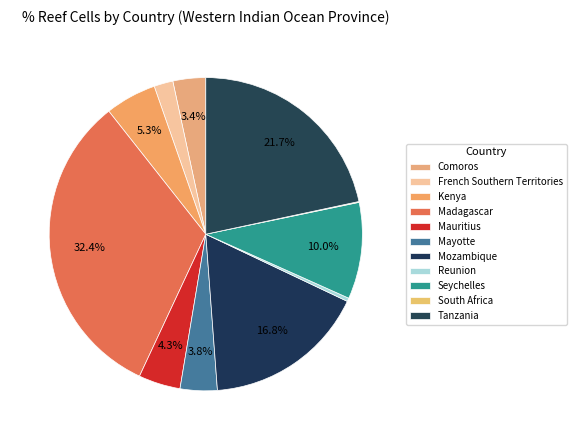

Is the sum of Madagascar and Seychelles greater than half?

No